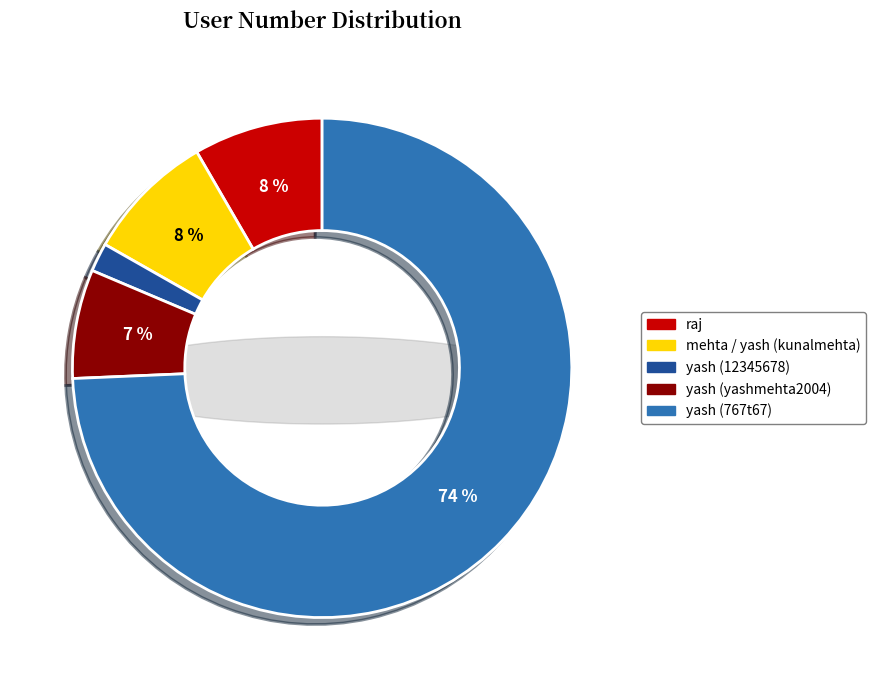

Combined, do yash (yashmehta2004) and yash (12345678) account for over 50%?

No